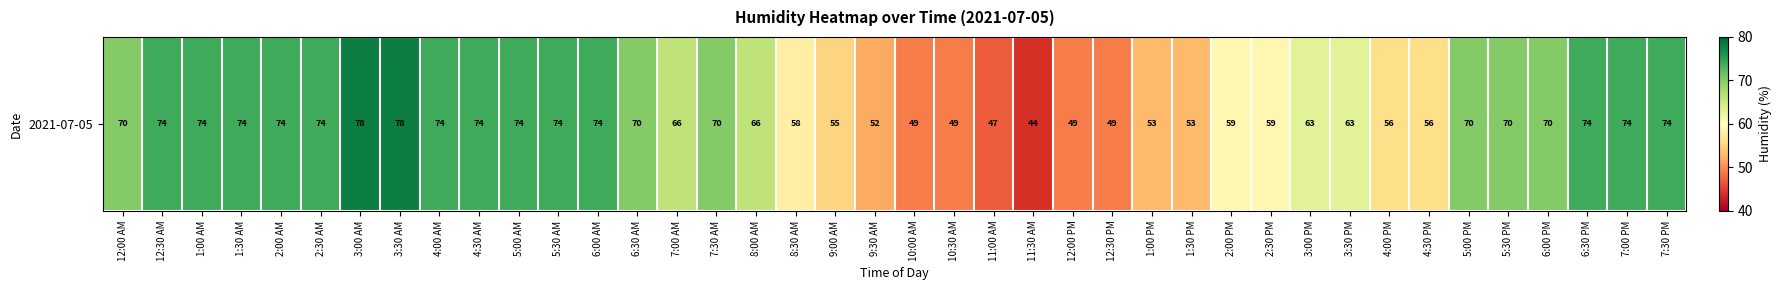

The value at 2:00 PM is 59. True or false?

True